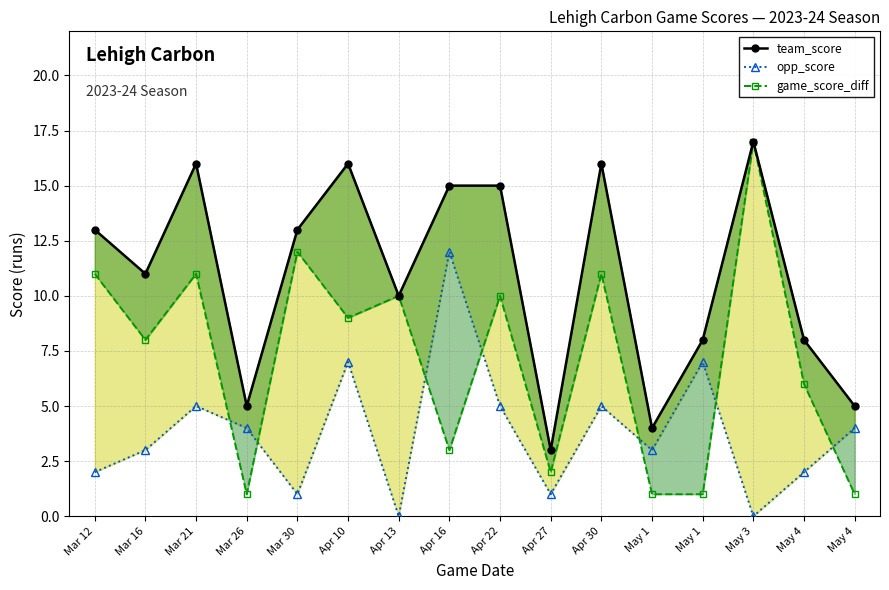

Which has a higher value, May 1 or Apr 30?

Apr 30